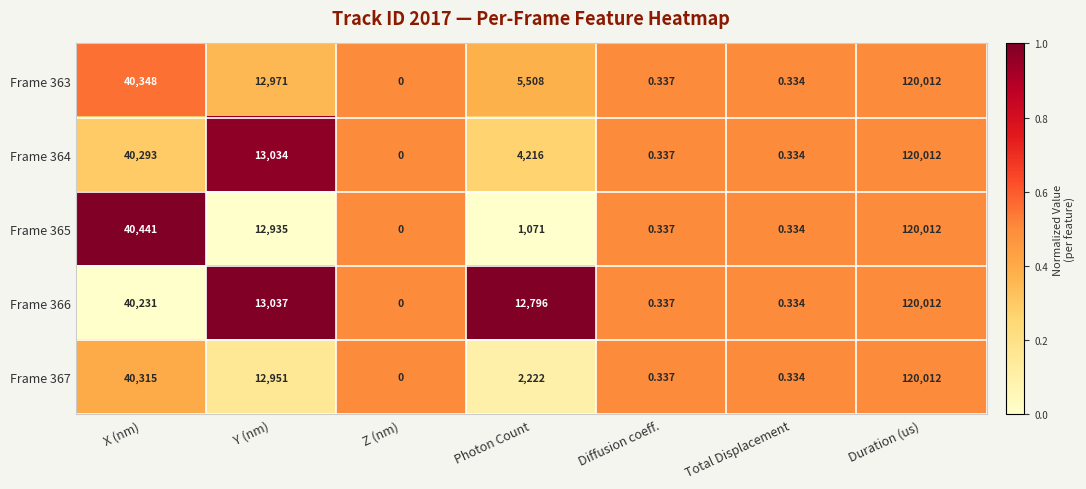

What is the total value across all series at Y (nm)?

64928.0